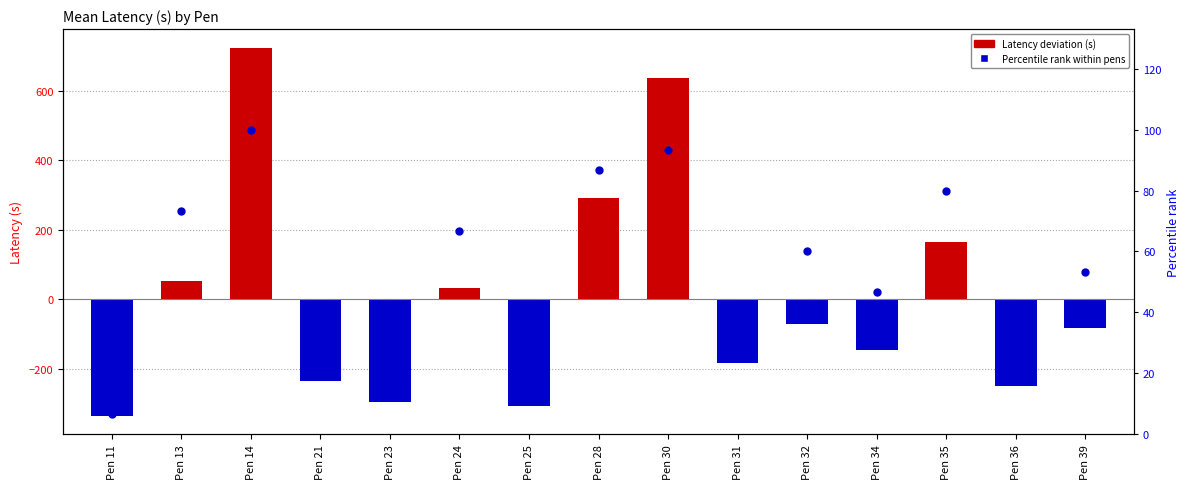

Which series reaches the minimum Y coordinate?

Latency deviation (s)